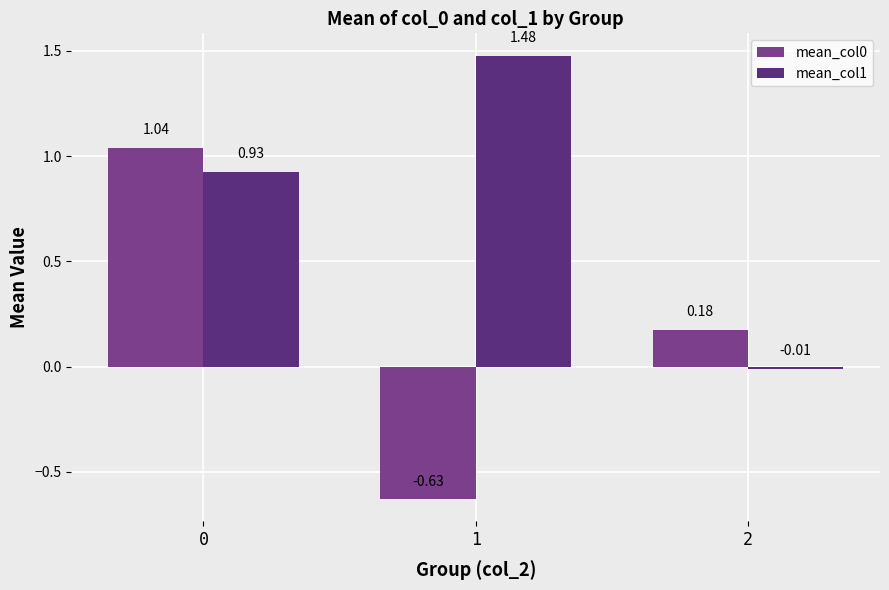

At which label is mean_col1 closest to 0?

2